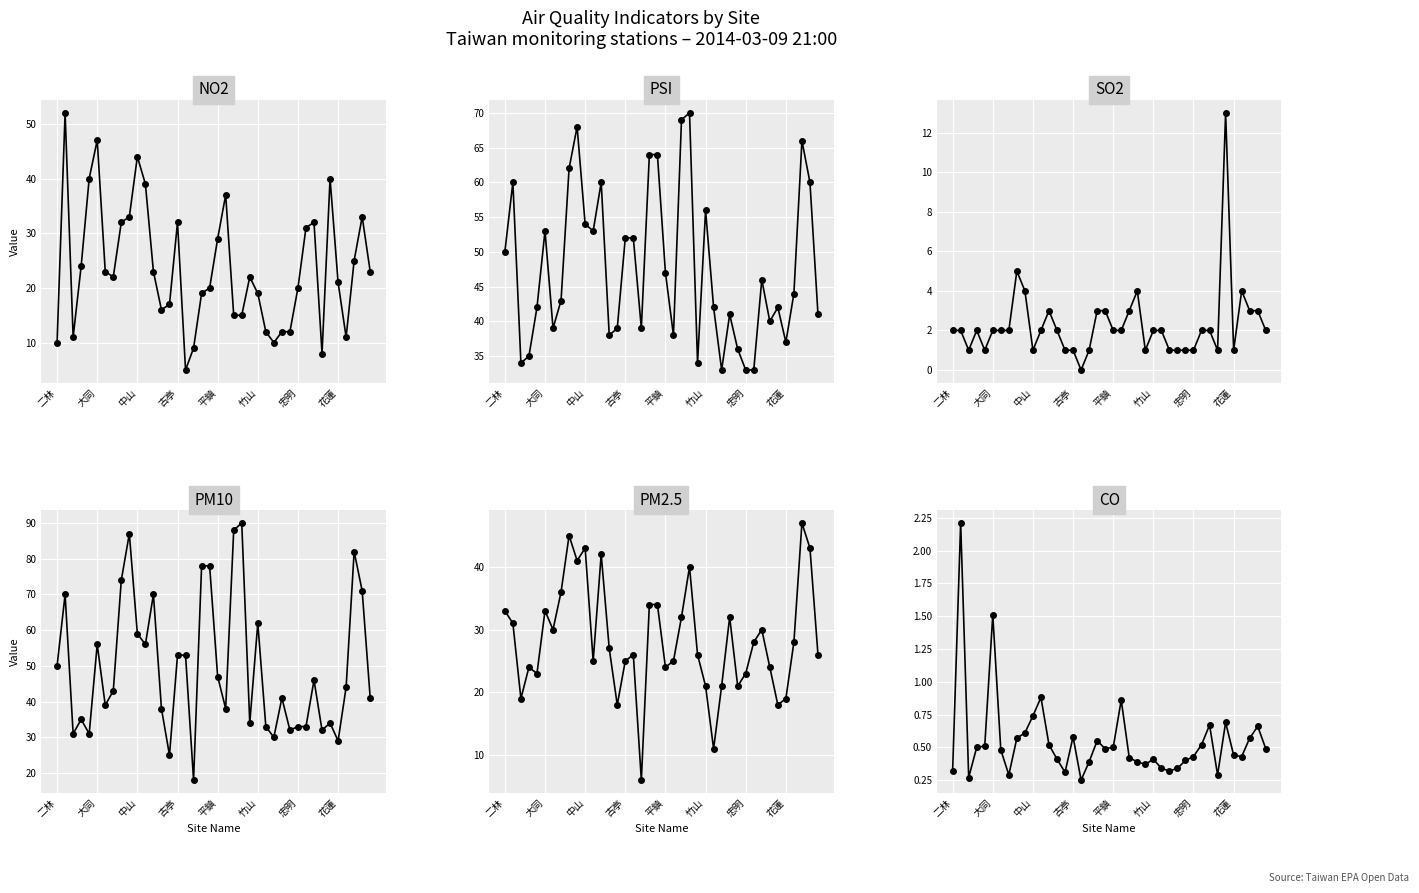

True or false: PM10 and SO2 intersect in this chart.

False